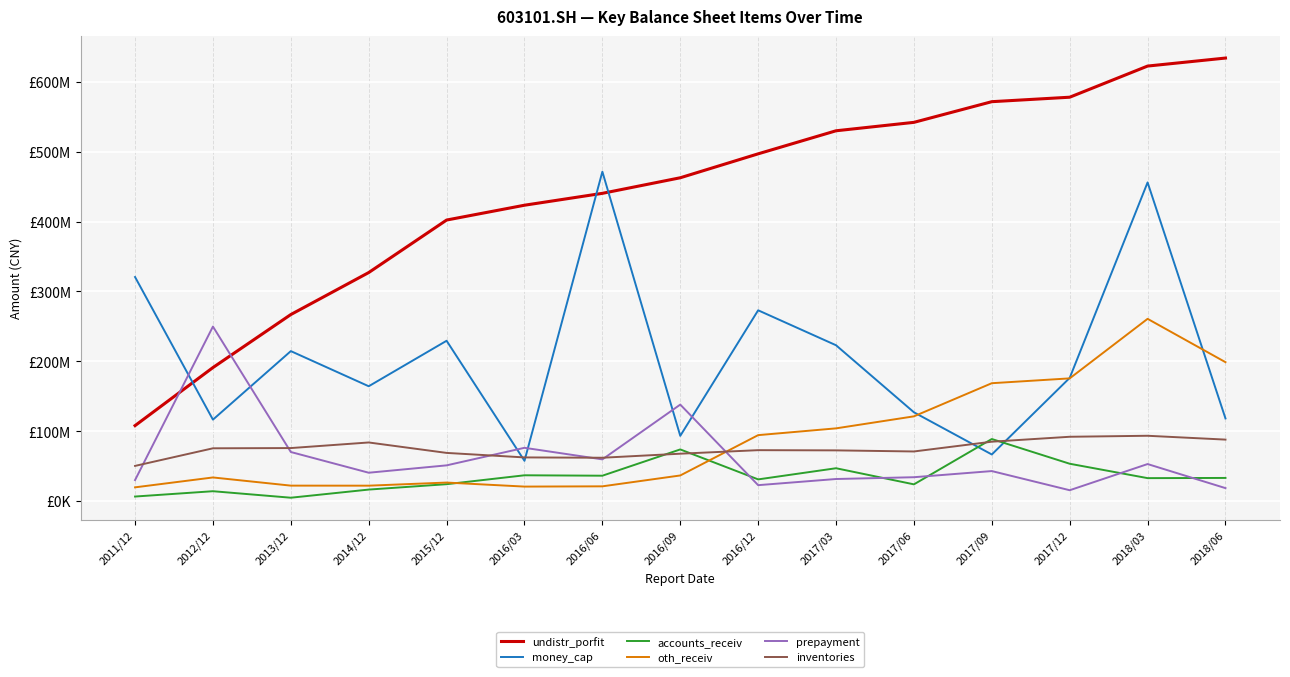

In prepayment, how many points are lower than both neighbors (excluding endpoints)?

4